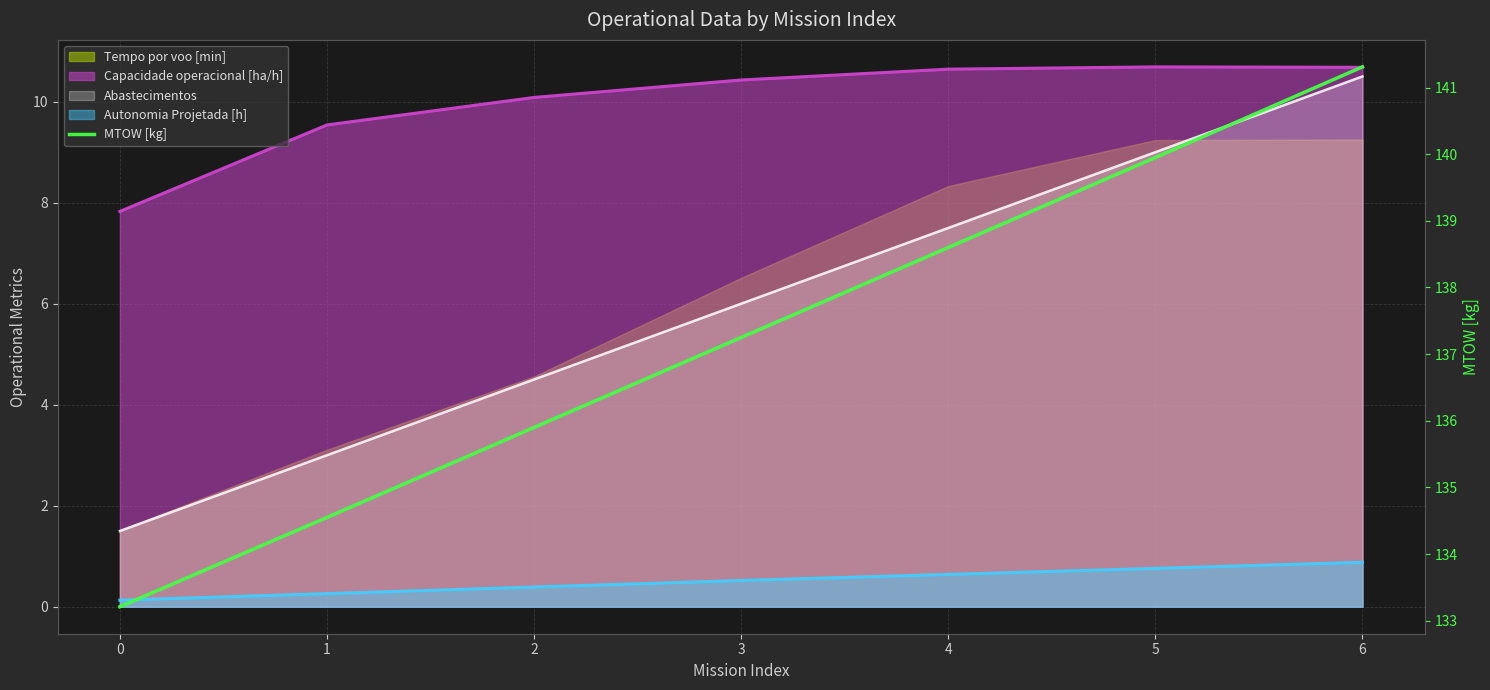

List the labels in order of value, largest first.

6, 5, 4, 3, 2, 1, 0